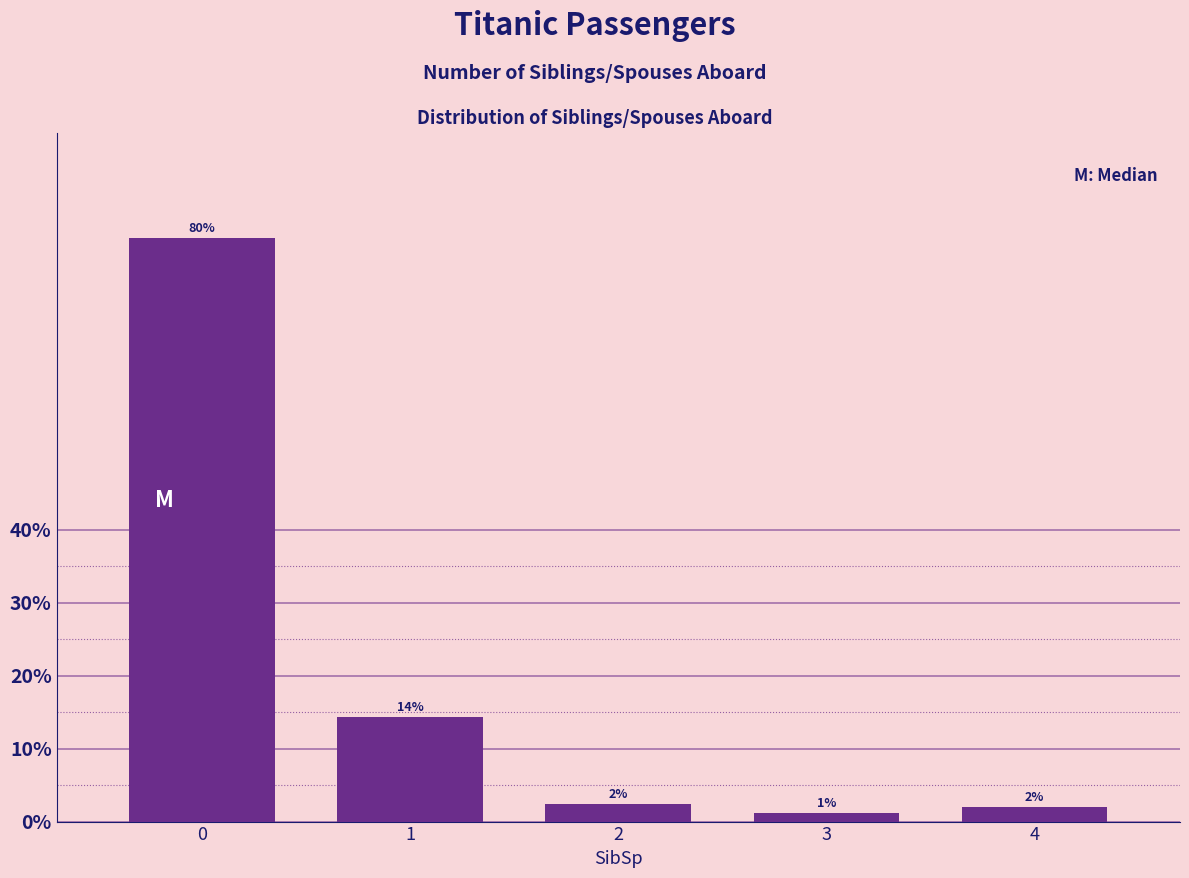

What value does the data have at 2?

2.4